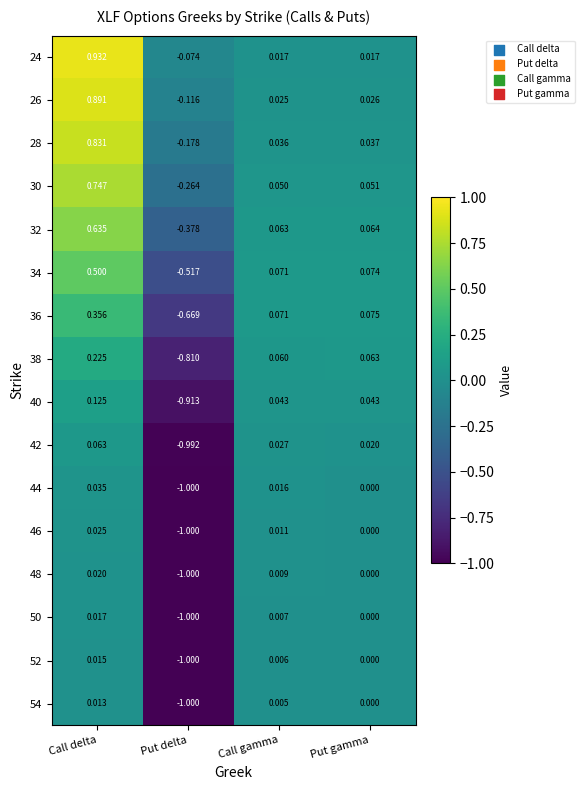

List the labels in order of 38 value, smallest first.

Put delta, Call gamma, Put gamma, Call delta